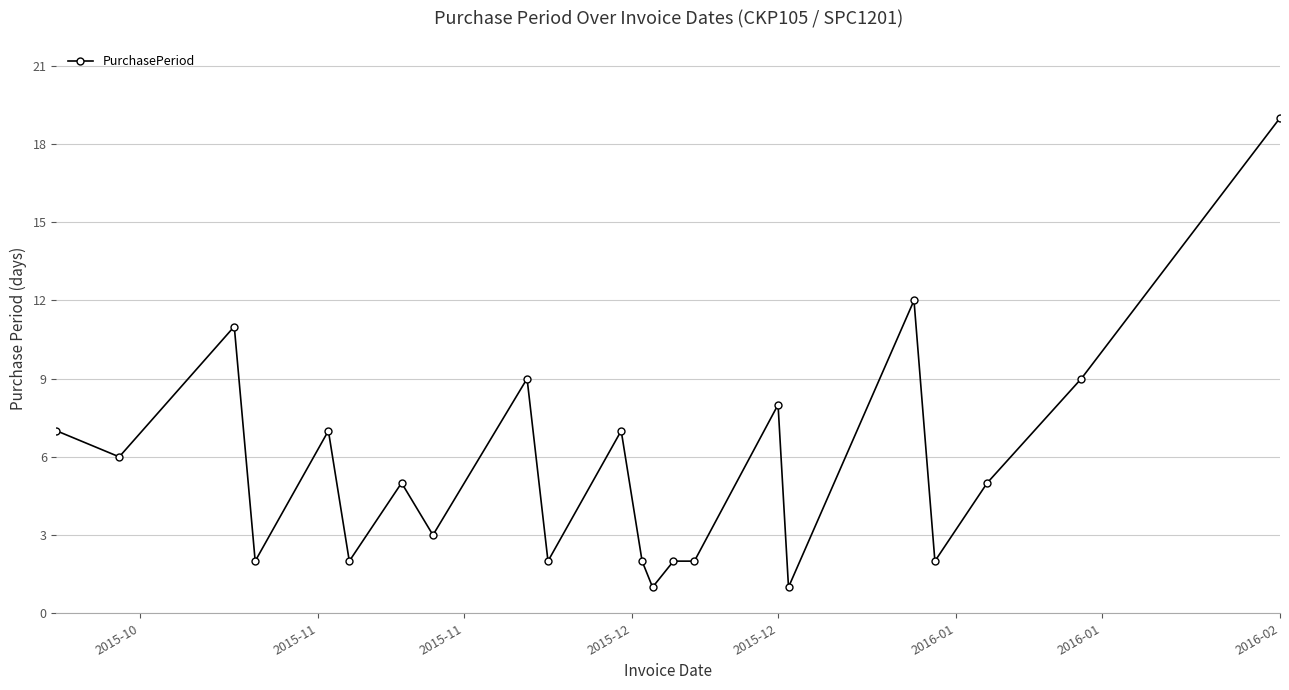

How many series are shown in this chart?

1